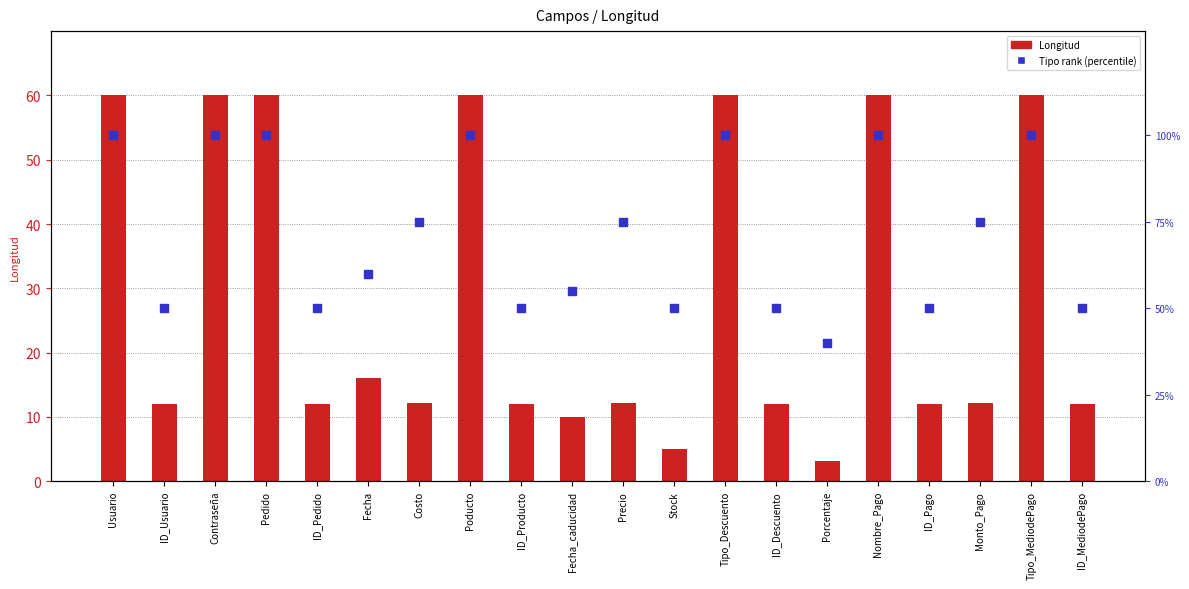

Which series has the largest total across all categories?

Tipo rank (percentile)